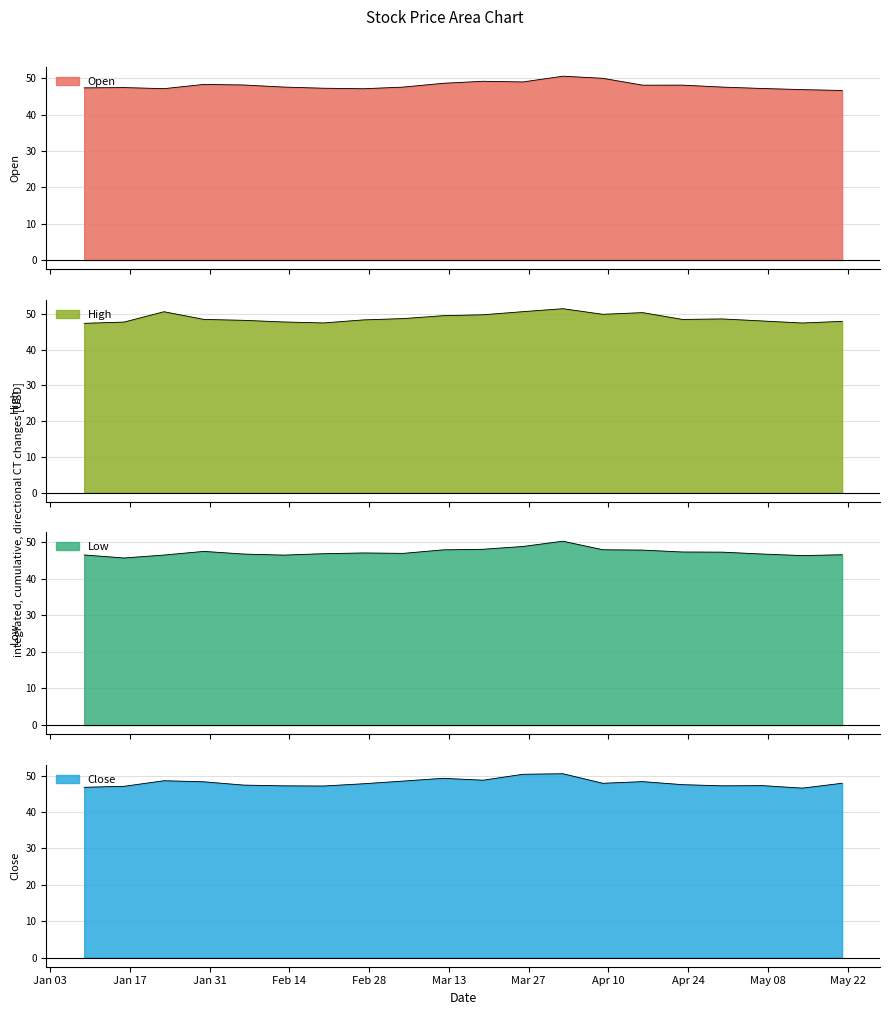

At which label is Close closest to 48?

2012-05-21